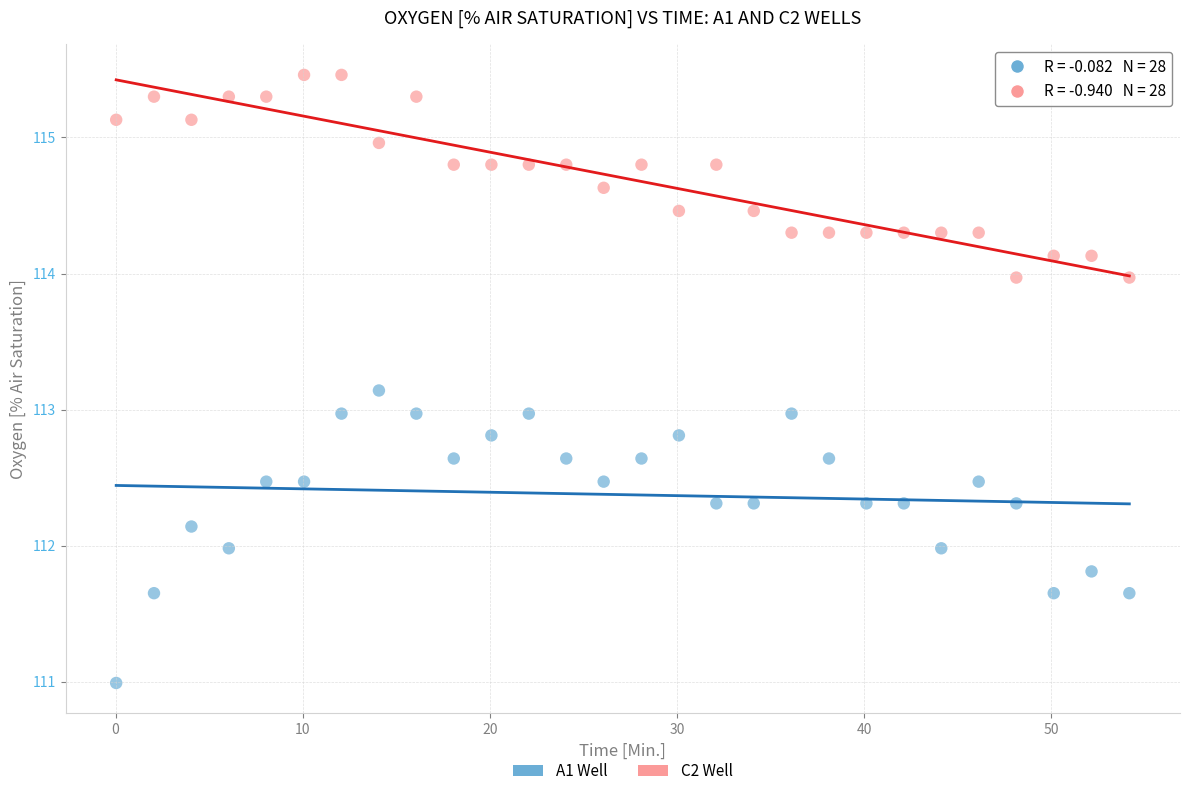

Across all data points, what is the range of X values (max minus min)?

54.1